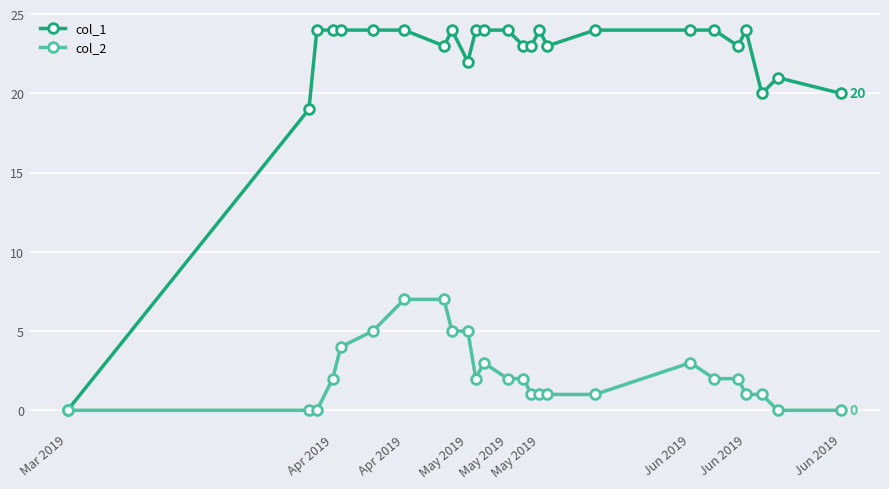

Which series has the largest total across all categories?

col_1